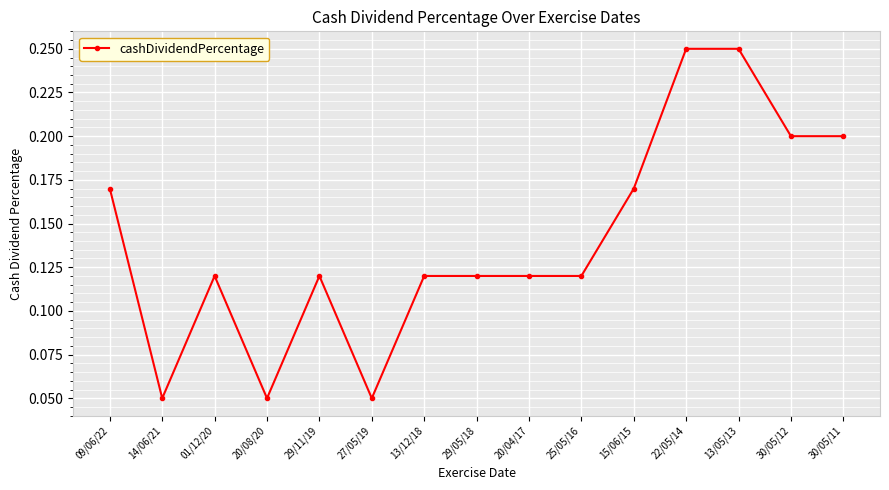

True or false: there are more than 1 points higher than both neighbors.

True